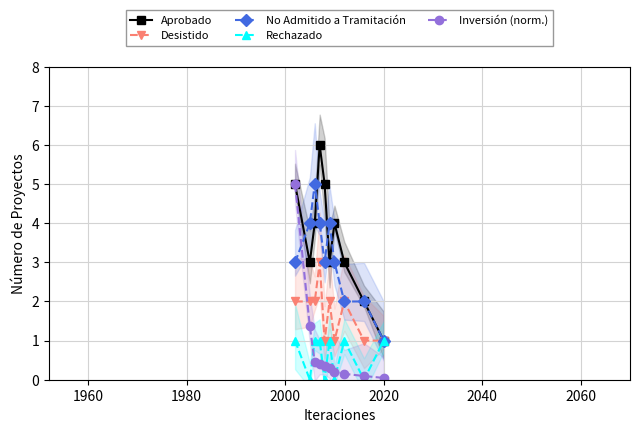

How many intersections are there between Inversión (norm.) and Desistido?

1